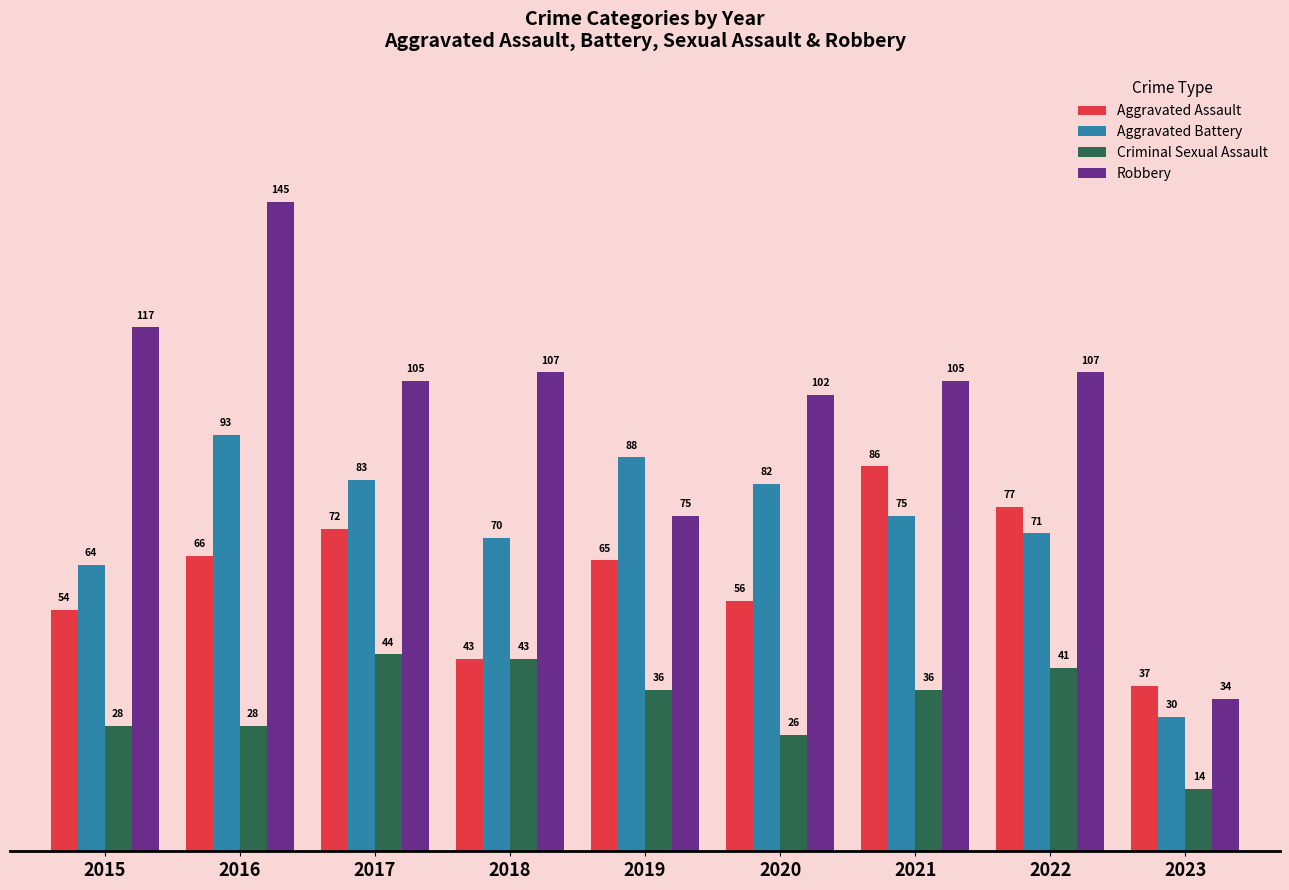

Reading right to left, list all the values displayed in this chart.

Aggravated Assault: 2023=37	2022=77	2021=86	2020=56	2019=65	2018=43	2017=72	2016=66	2015=54
Aggravated Battery: 2023=30	2022=71	2021=75	2020=82	2019=88	2018=70	2017=83	2016=93	2015=64
Criminal Sexual Assault: 2023=14	2022=41	2021=36	2020=26	2019=36	2018=43	2017=44	2016=28	2015=28
Robbery: 2023=34	2022=107	2021=105	2020=102	2019=75	2018=107	2017=105	2016=145	2015=117